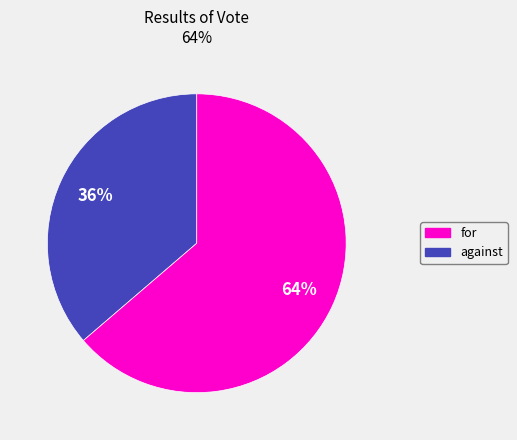

How many slices are in this pie chart?

2